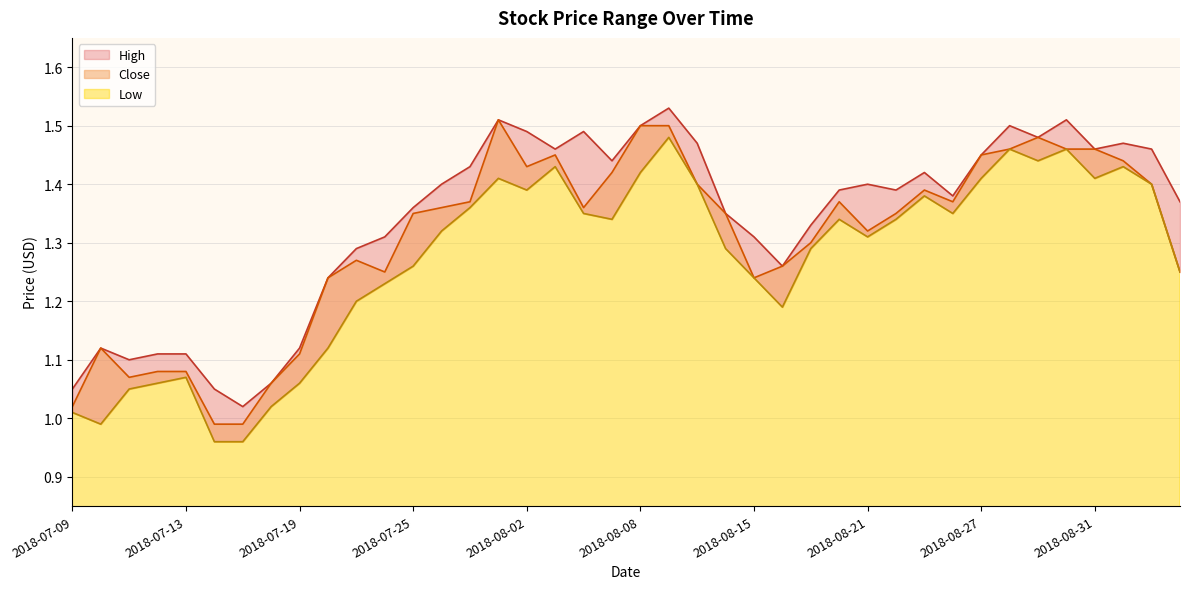

True or false: Low and High intersect in this chart.

False